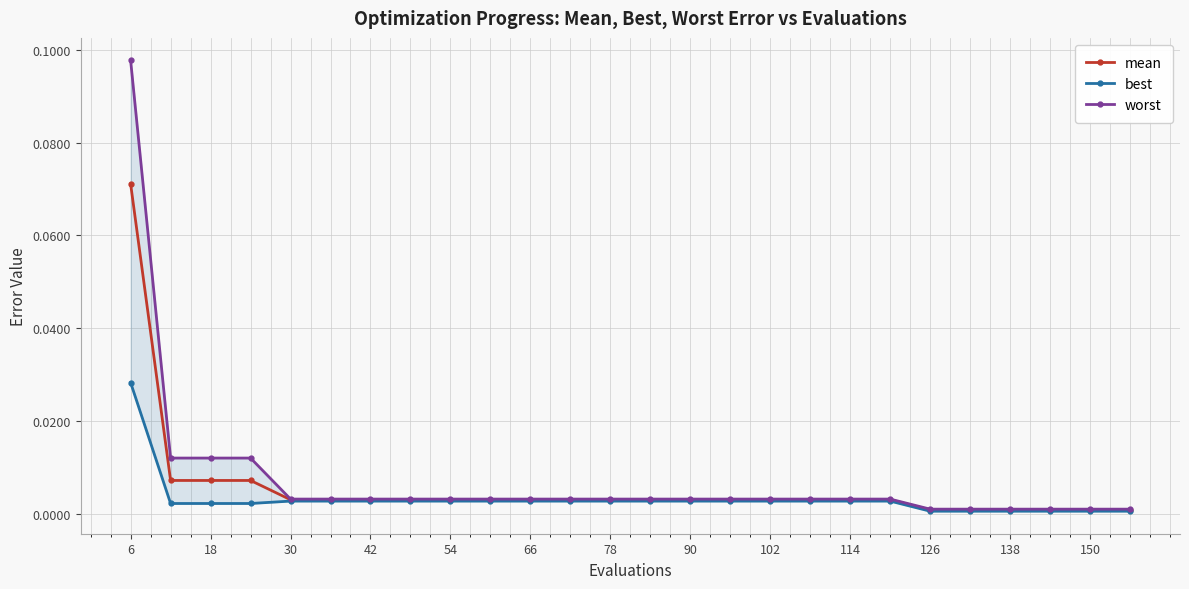

Rank the series by their average value, from highest to lowest.

worst, mean, best